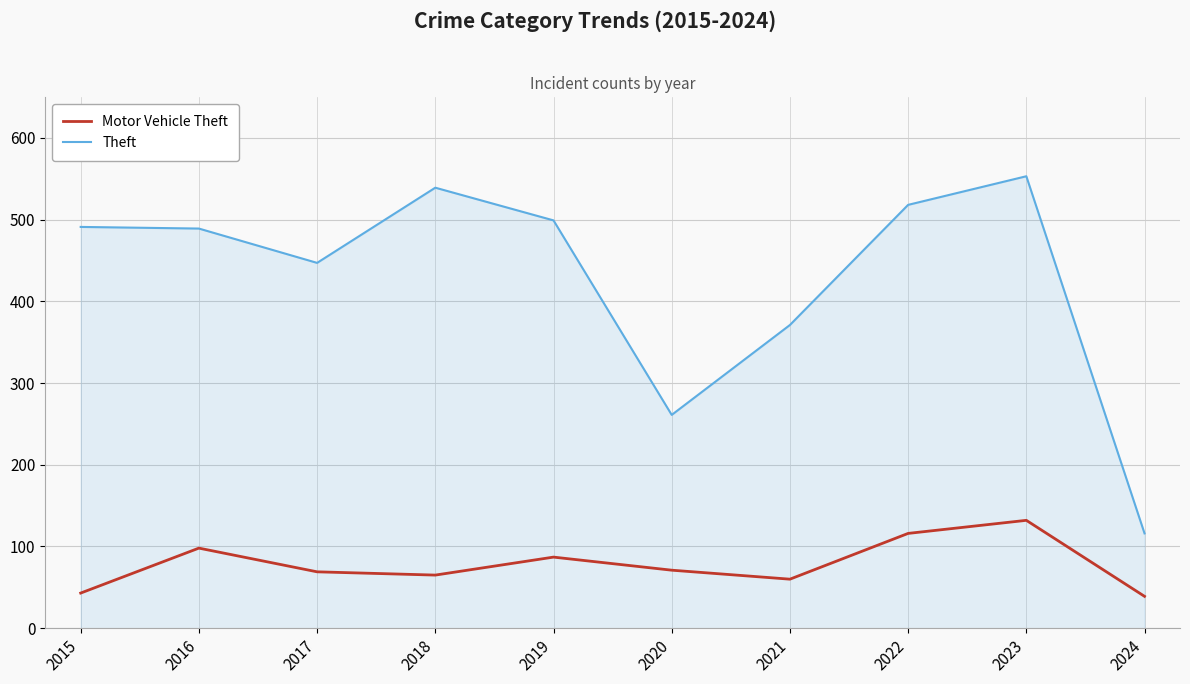

What is the spread (max minus min) of values at 2023?

421